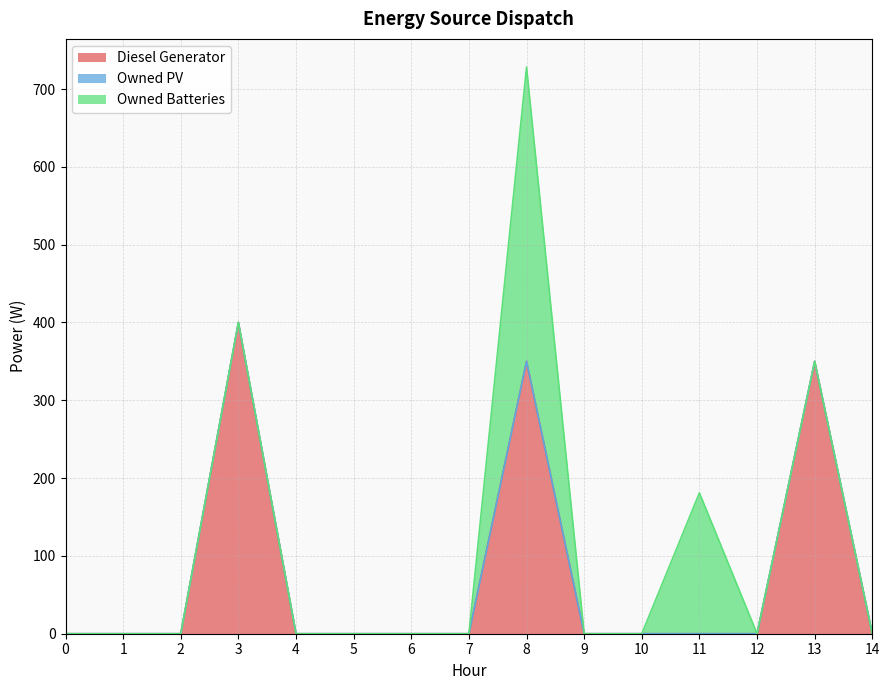

Between 6 and 8, which is larger?

8